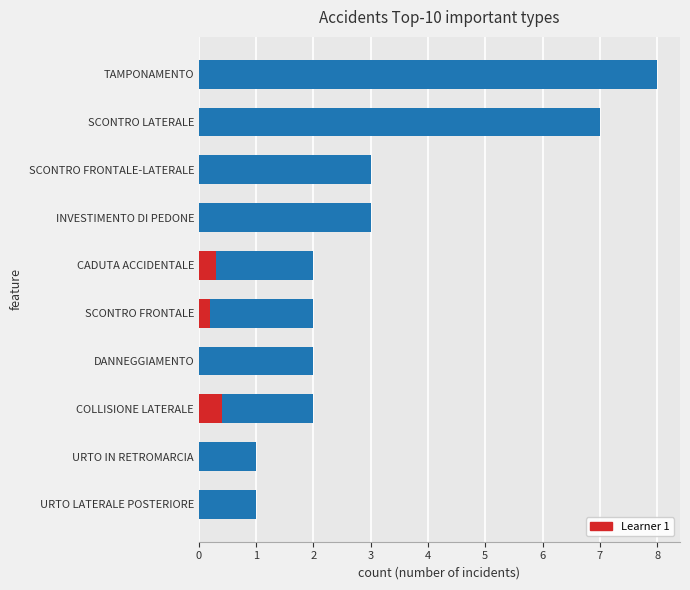

What is the value of the 9th bar from the left?

1